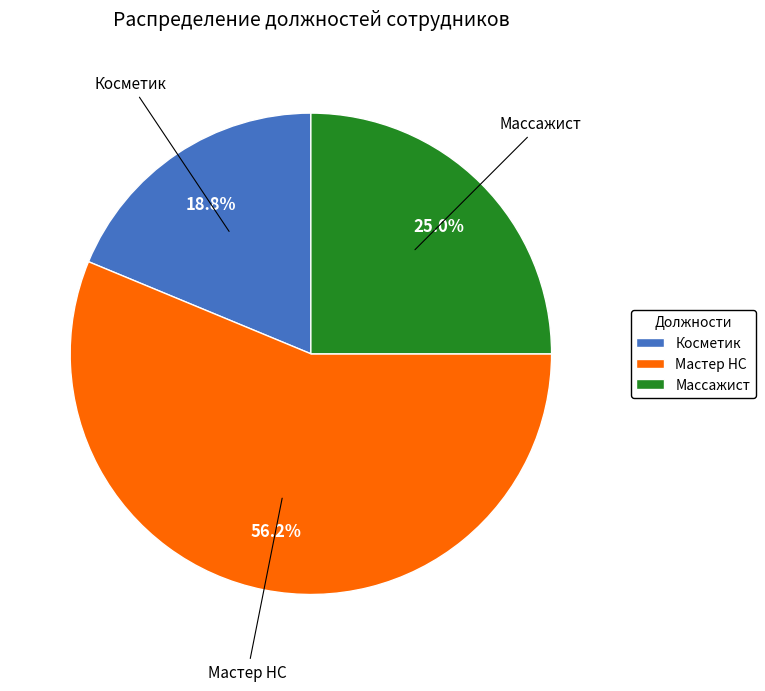

To the nearest percent, what is the difference between the Массажист and Косметик slice percentages?

6%